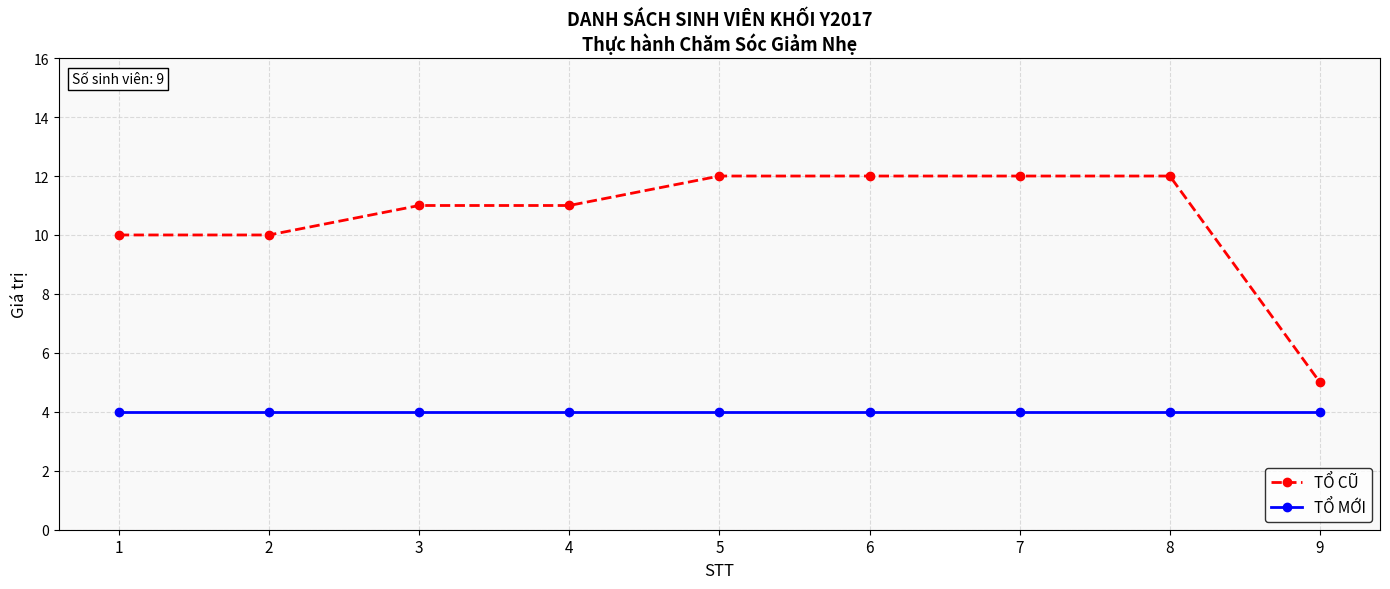

Reading right to left, what are all the values shown in this chart?

TỔ CŨ: 5	12	12	12	12	11	11	10	10
TỔ MỚI: 4	4	4	4	4	4	4	4	4